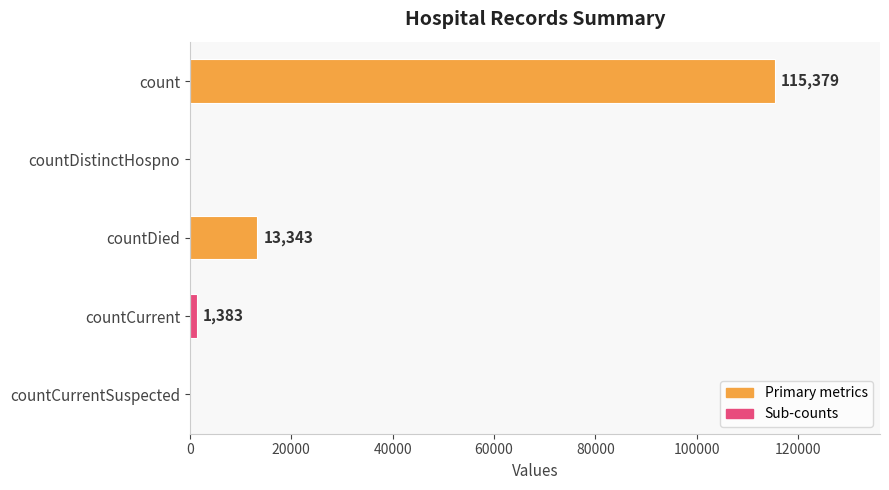

True or false: the data shows 115379 at count.

True